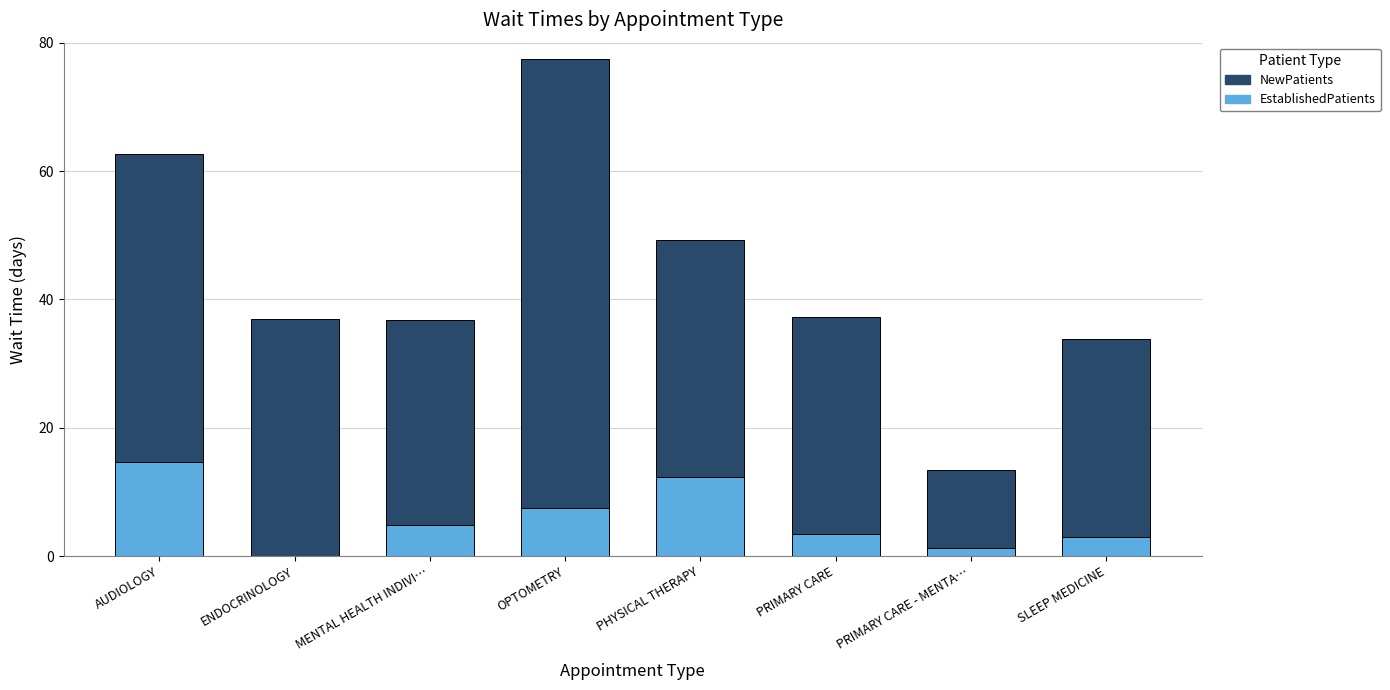

Is it true that EstablishedPatients equals 7.5 at OPTOMETRY?

True